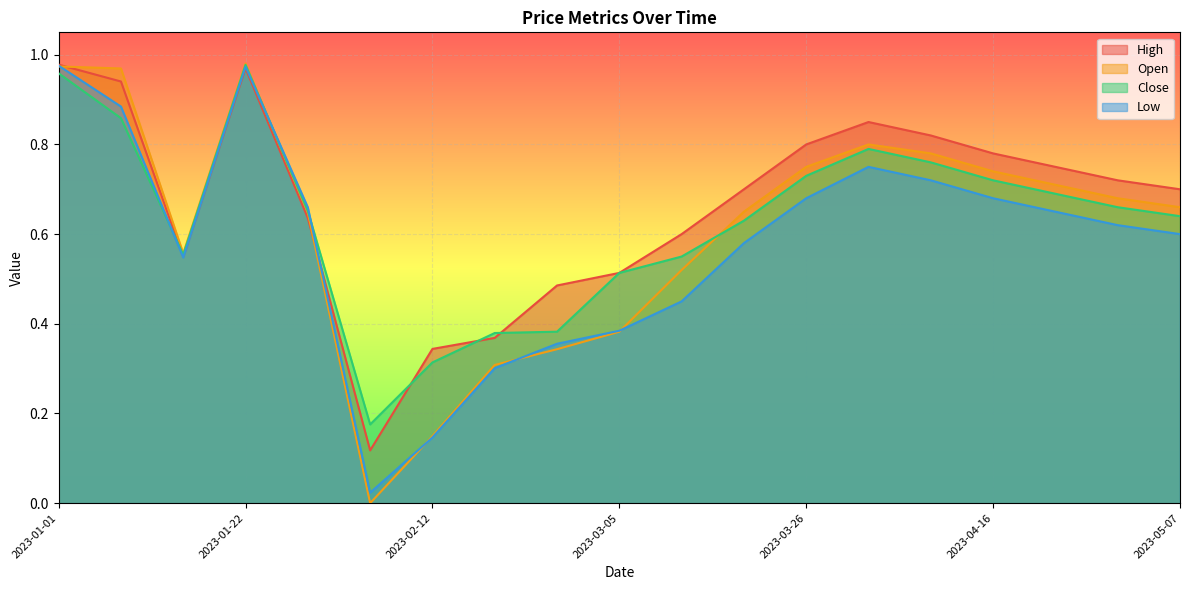

How many times do Close and Open cross each other?

2